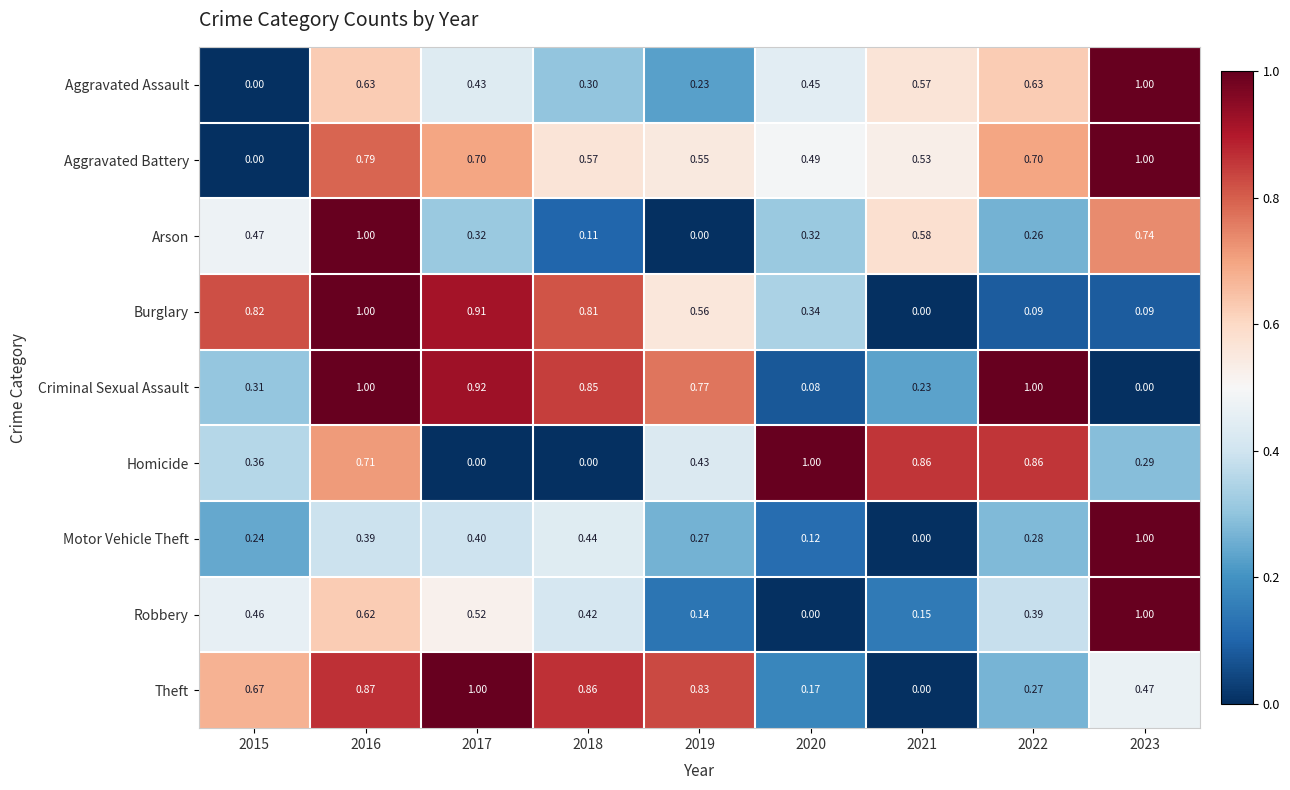

Which series changed the most between 2021 and 2023?

Motor Vehicle Theft